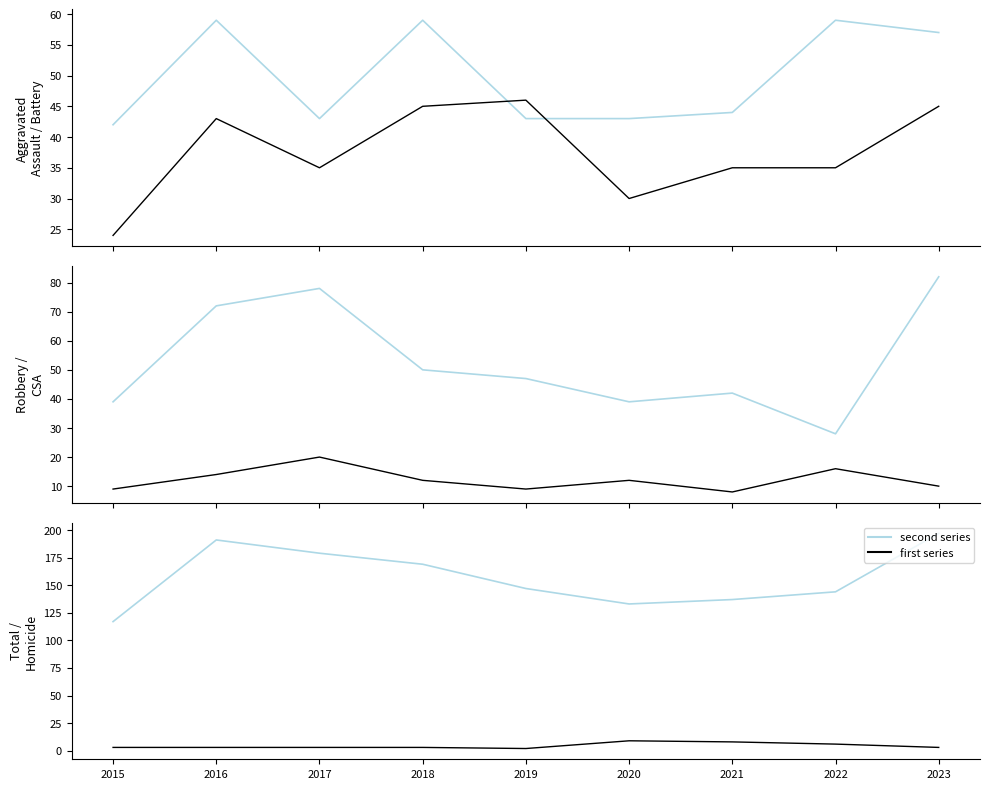

What is the total value across all series at 2017?

358